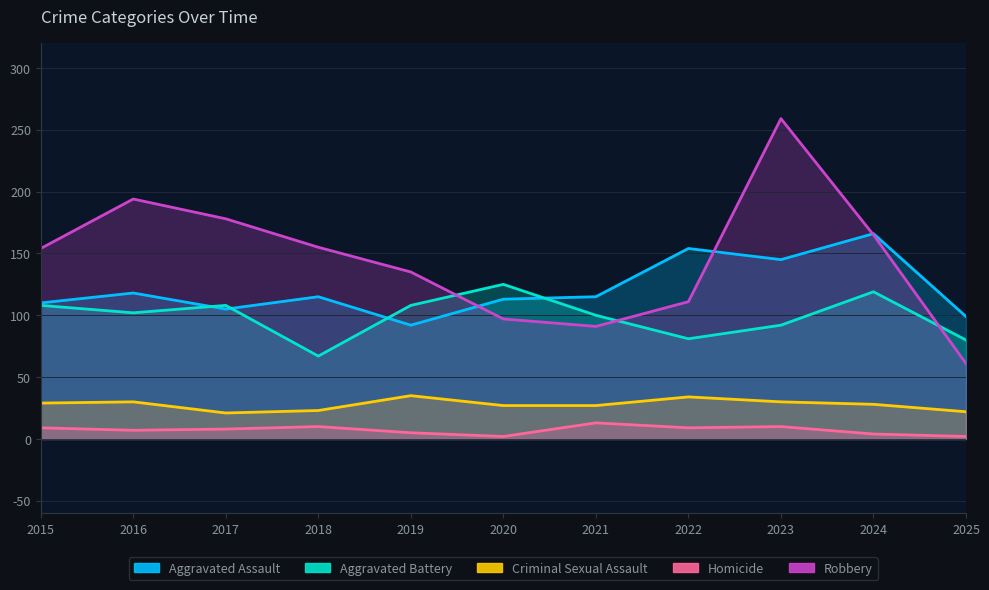

How many data points in Homicide are less than 8?

5